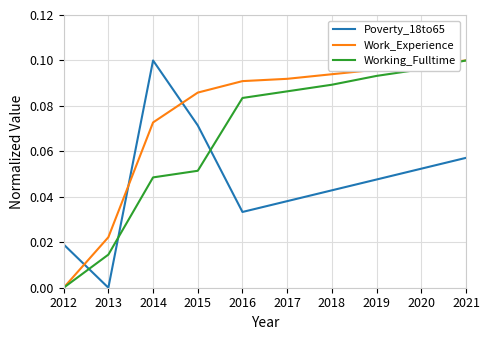

Which series has the largest total across all categories?

Work_Experience